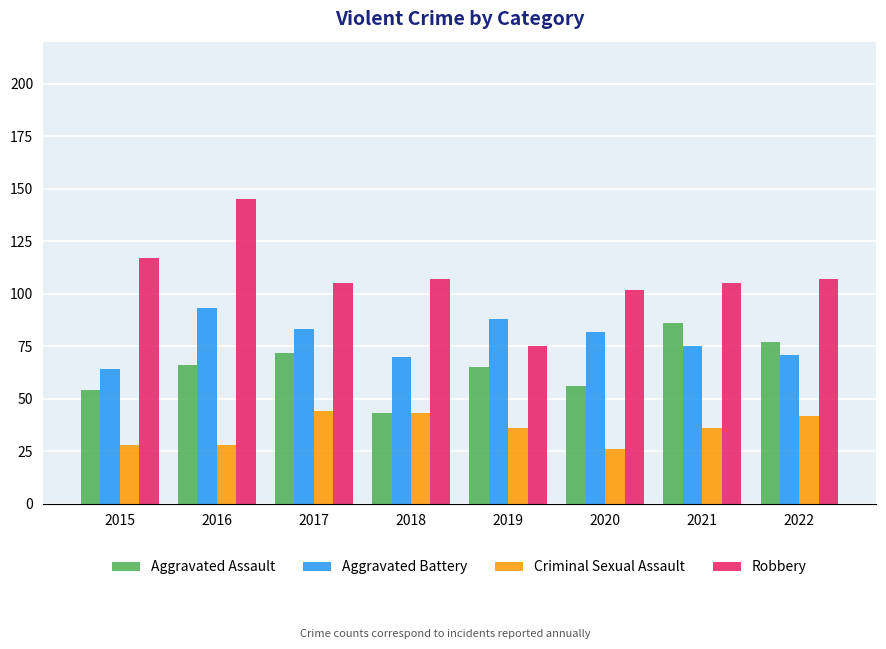

What is the difference between the maximum and minimum values in the Aggravated Assault series?

43